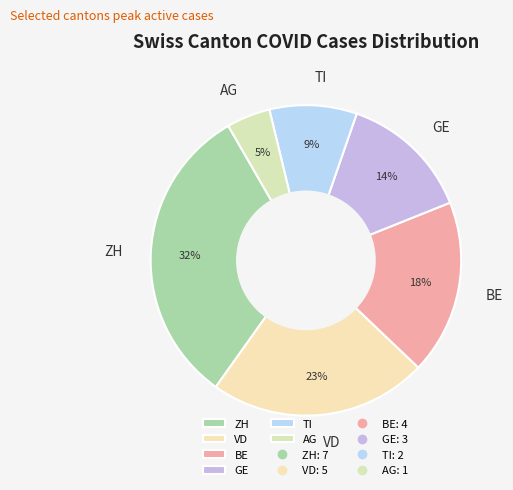

To the nearest percent, what percentage of the pie is BE?

18%